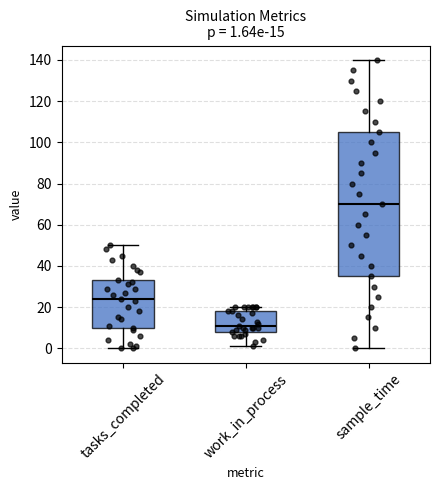

Which box has the lowest median line?

work_in_process